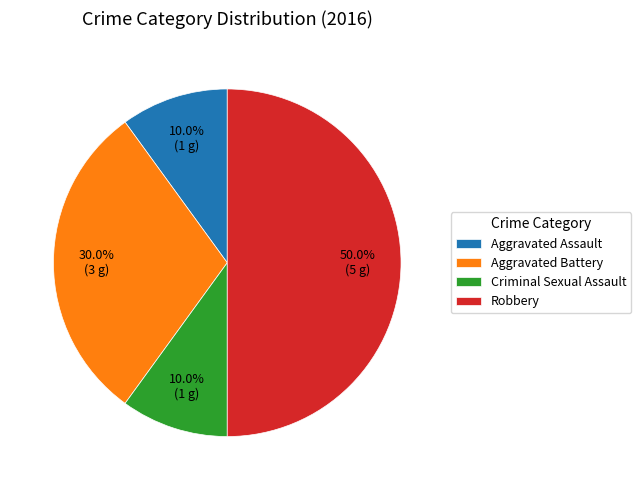

Does Criminal Sexual Assault represent more than half of the total?

No